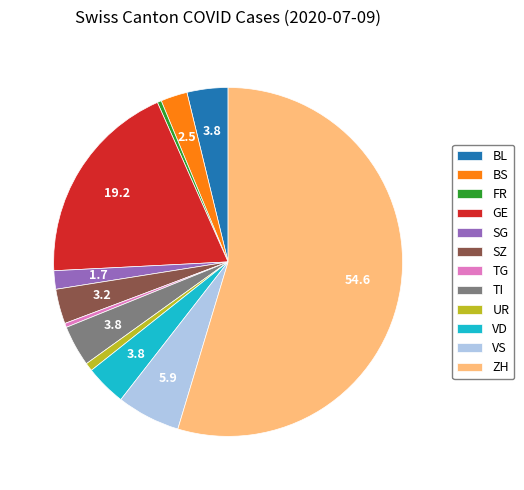

Which slice is the largest?

ZH